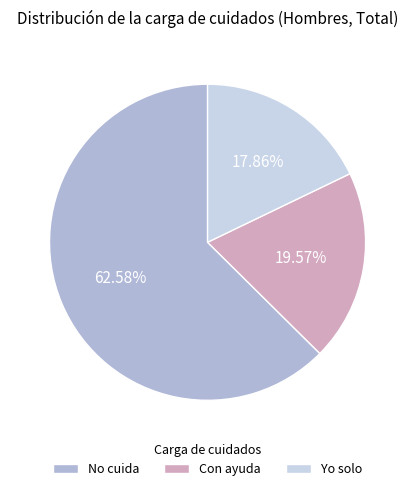

What percentage is the Yo solo slice, to the nearest percent?

18%